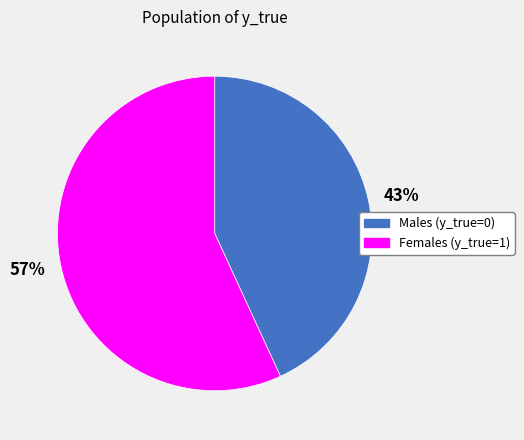

Do Females (y_true=1) and Males (y_true=0) together represent more than half of the pie?

Yes